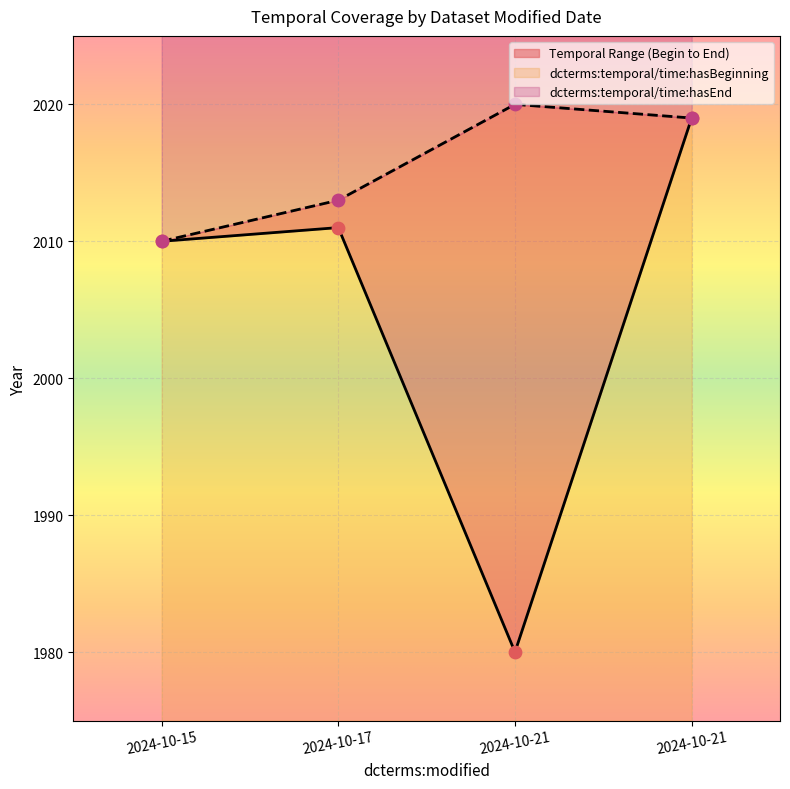

Is the value of dcterms:temporal/time:hasBeginning at 2024-10-21 greater than the value of dcterms:temporal/time:hasEnd at 2024-10-17?

No